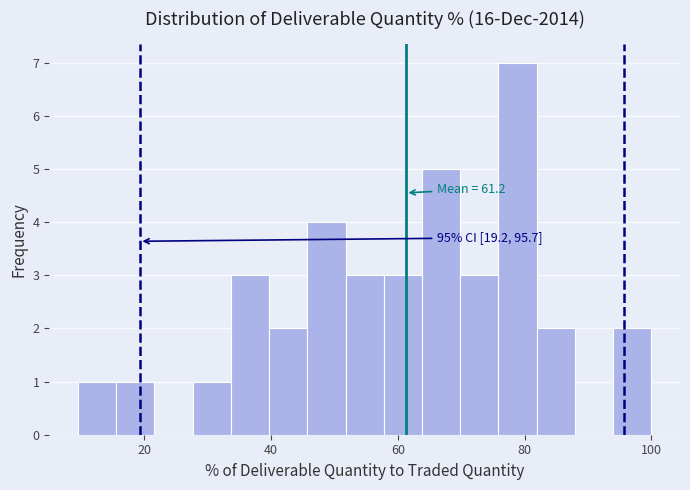

Around what value on the x-axis is the tallest bar? Give the approximate position of its centre, as read against the axis.

78